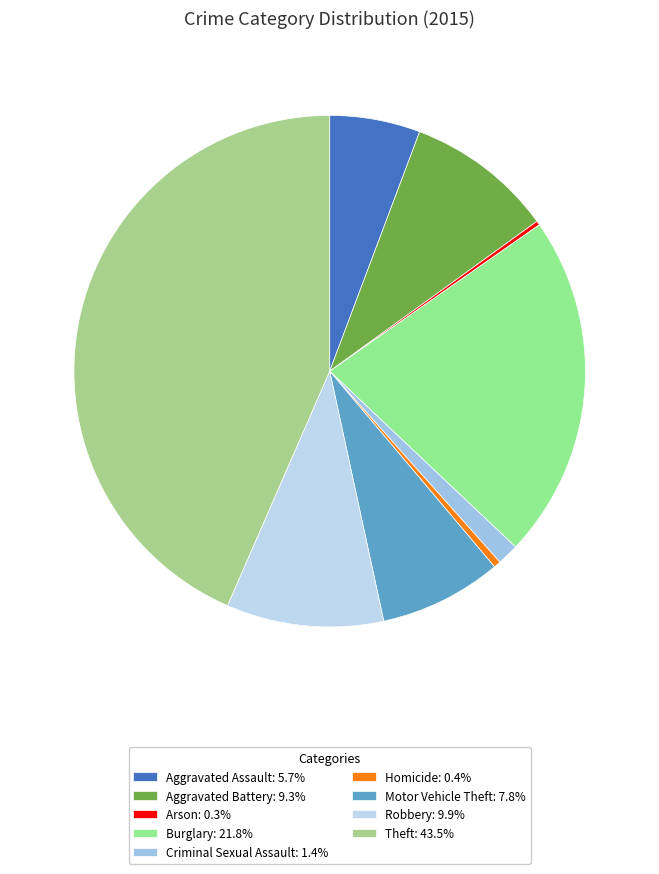

What is the smallest slice in the pie chart?

Arson